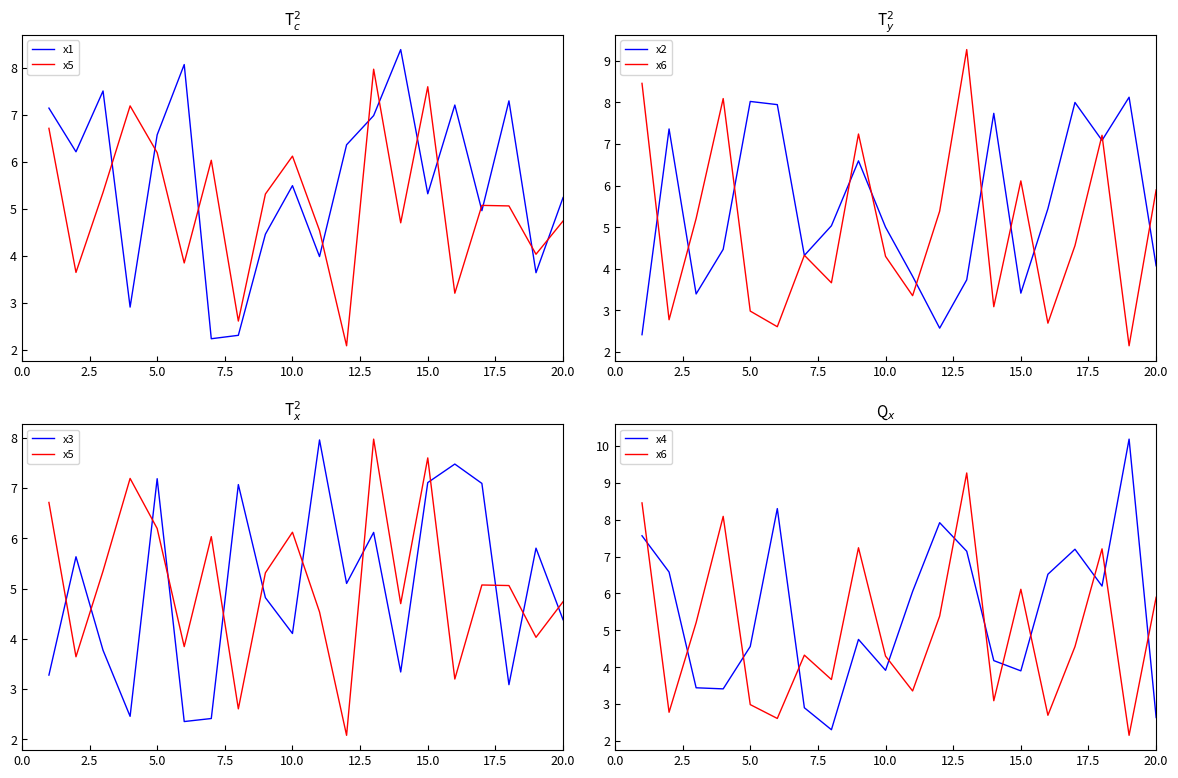

Reading left to right, transcribe all the data shown in this chart.

x1: 7.1	6.2	7.5	2.9	6.6	8.1	2.2	2.3	4.5	5.5	4.0	6.4	7.0	8.4	5.3	7.2	5.0	7.3	3.6	5.2
x5: 6.7	3.6	5.3	7.2	6.2	3.8	6.0	2.6	5.3	6.1	4.5	2.1	8.0	4.7	7.6	3.2	5.1	5.1	4.0	4.7
x2: 2.4	7.4	3.4	4.5	8.0	7.9	4.3	5.0	6.6	5.0	3.8	2.6	3.7	7.7	3.4	5.4	8.0	7.1	8.1	4.1
x6: 8.5	2.8	5.2	8.1	3.0	2.6	4.3	3.7	7.2	4.3	3.4	5.4	9.3	3.1	6.1	2.7	4.6	7.2	2.2	5.9
x3: 3.3	5.6	3.8	2.5	7.2	2.4	2.4	7.1	4.8	4.1	8.0	5.1	6.1	3.3	7.1	7.5	7.1	3.1	5.8	4.4
x4: 7.6	6.6	3.4	3.4	4.6	8.3	2.9	2.3	4.8	3.9	6.1	7.9	7.1	4.2	3.9	6.5	7.2	6.2	10.2	2.6